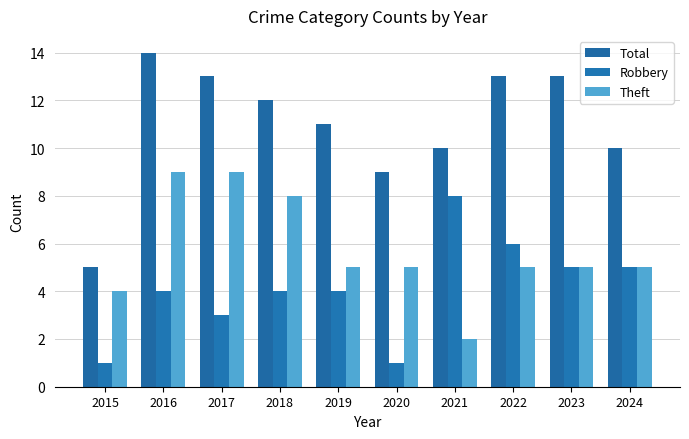

Between 2018 and 2021, which series saw the biggest shift?

Theft